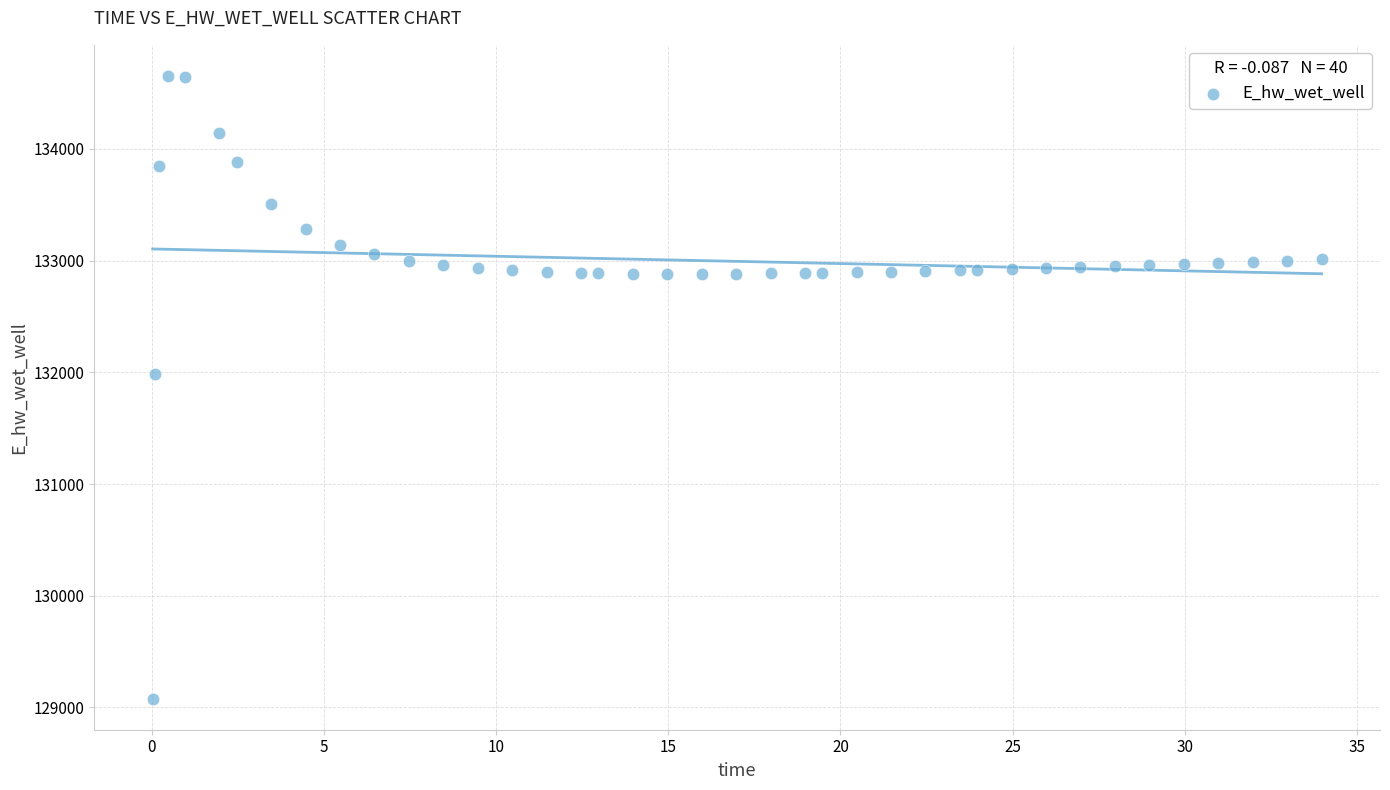

What Y value in the scatter plot is closest to 131866?

131987.2